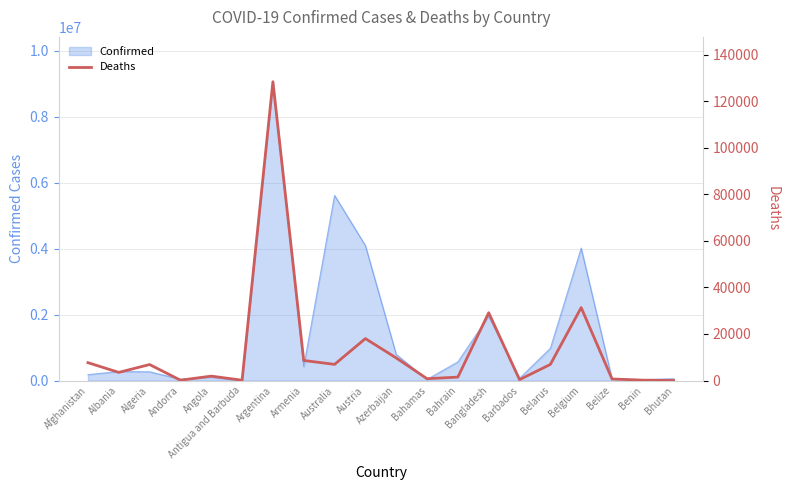

What value does the data have at Azerbaijan, to the nearest 10?

9710